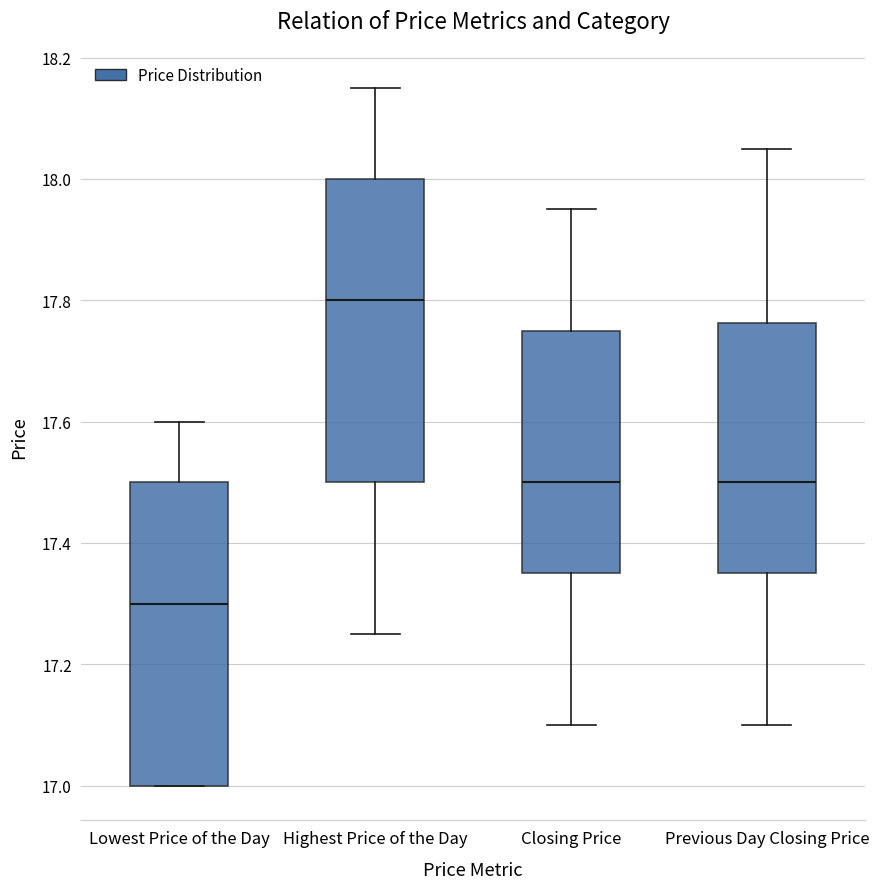

Where does the upper whisker of the box for Previous Day Closing Price end on the y-axis? The values are not printed on the chart, so give them approximately, as read against the axis.

18.06